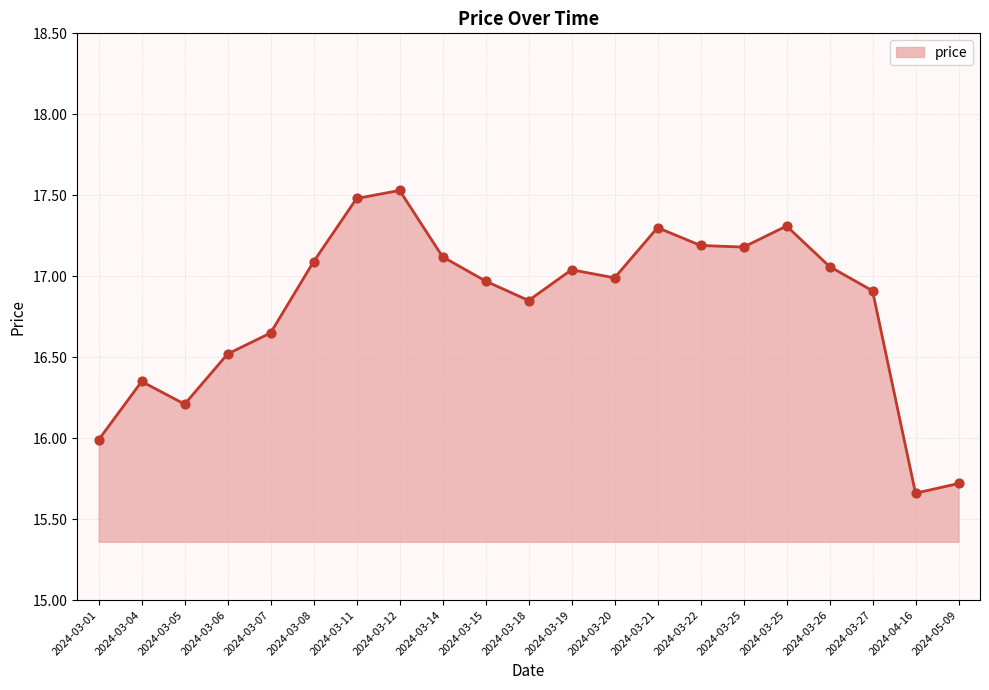

Between 2024-03-08 and 2024-03-25, which is larger?

2024-03-25